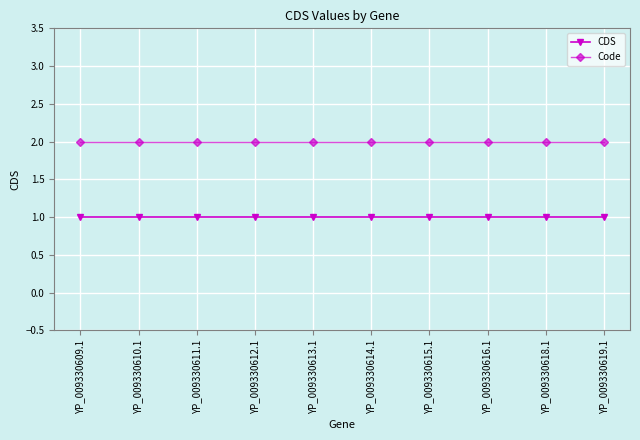

How many lines are shown in the chart?

2